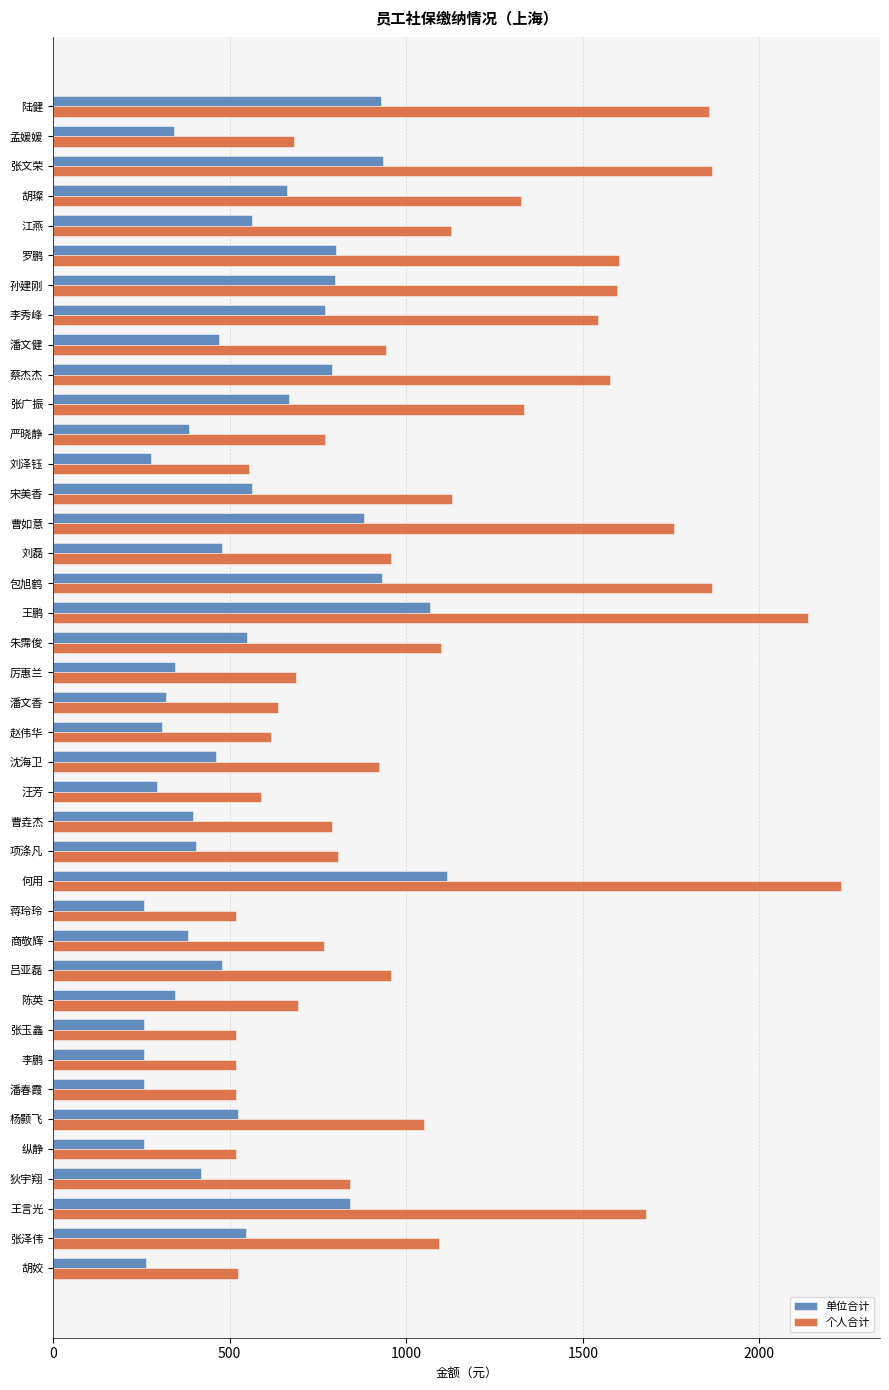

True or false: 单位合计 has a value of 471.2 at 潘文健.

True